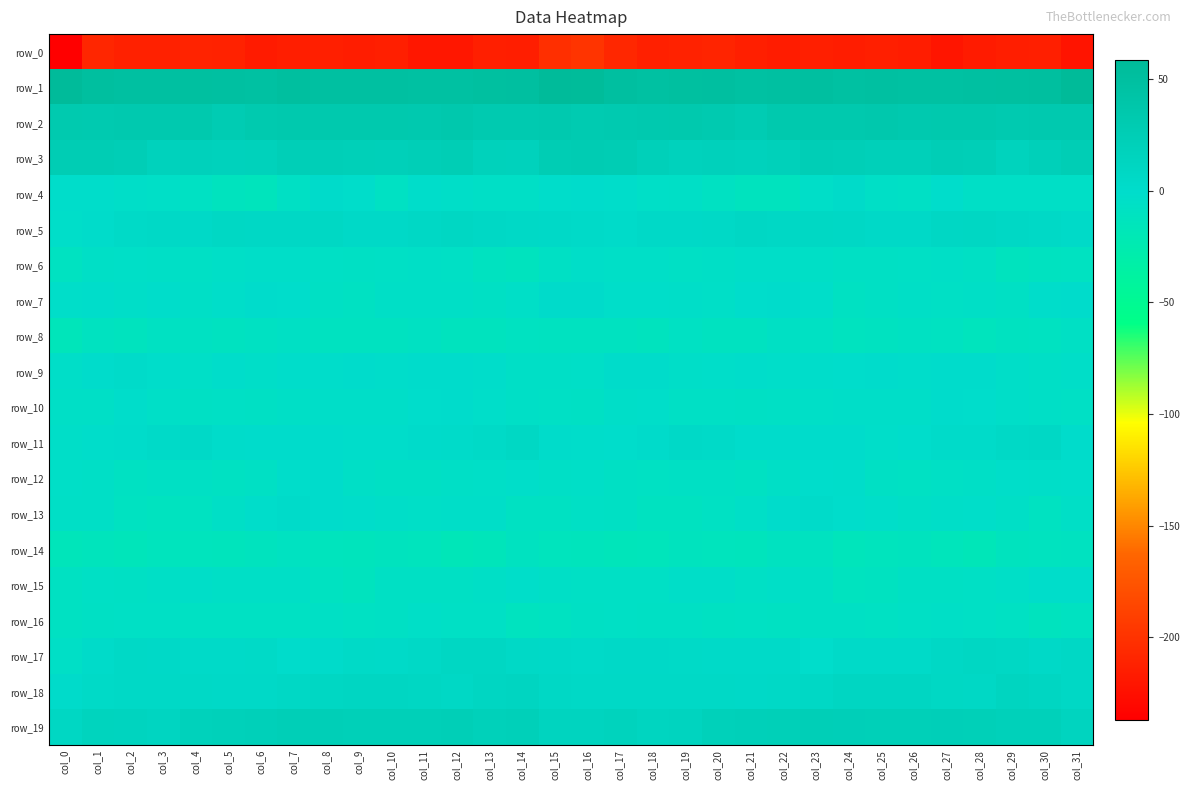

Is it true that row_9 equals 1.6 at col_17?

False